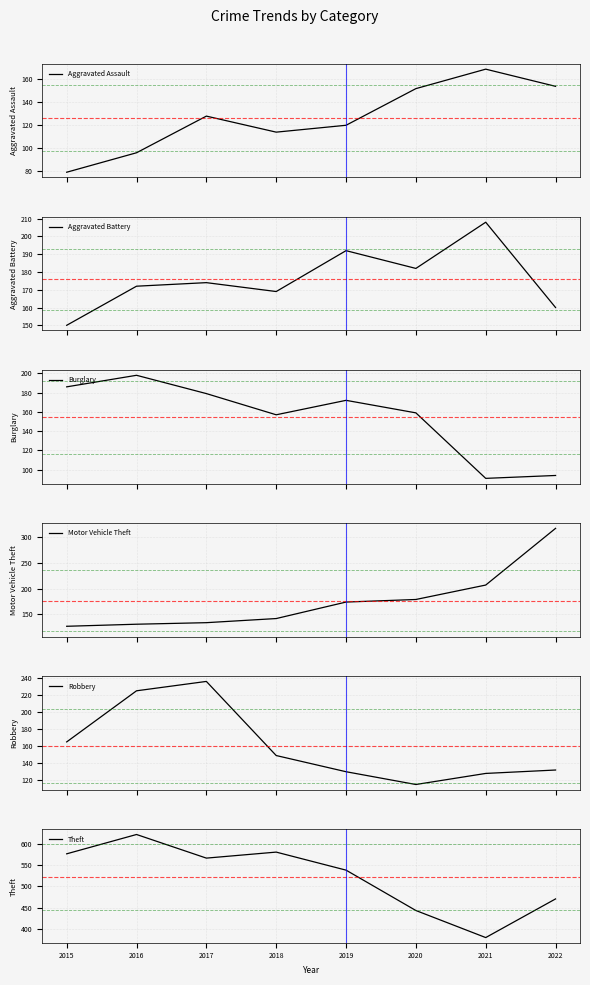

Reading left to right, list all the values displayed in this chart.

Aggravated Assault: 2015=79	2016=96	2017=128	2018=114	2019=120	2020=152	2021=169	2022=154
Aggravated Battery: 2015=150	2016=172	2017=174	2018=169	2019=192	2020=182	2021=208	2022=160
Burglary: 2015=186	2016=198	2017=179	2018=157	2019=172	2020=159	2021=91	2022=94
Motor Vehicle Theft: 2015=127	2016=131	2017=134	2018=142	2019=174	2020=179	2021=207	2022=317
Robbery: 2015=165	2016=225	2017=236	2018=149	2019=130	2020=115	2021=128	2022=132
Theft: 2015=576	2016=621	2017=566	2018=580	2019=538	2020=444	2021=381	2022=471